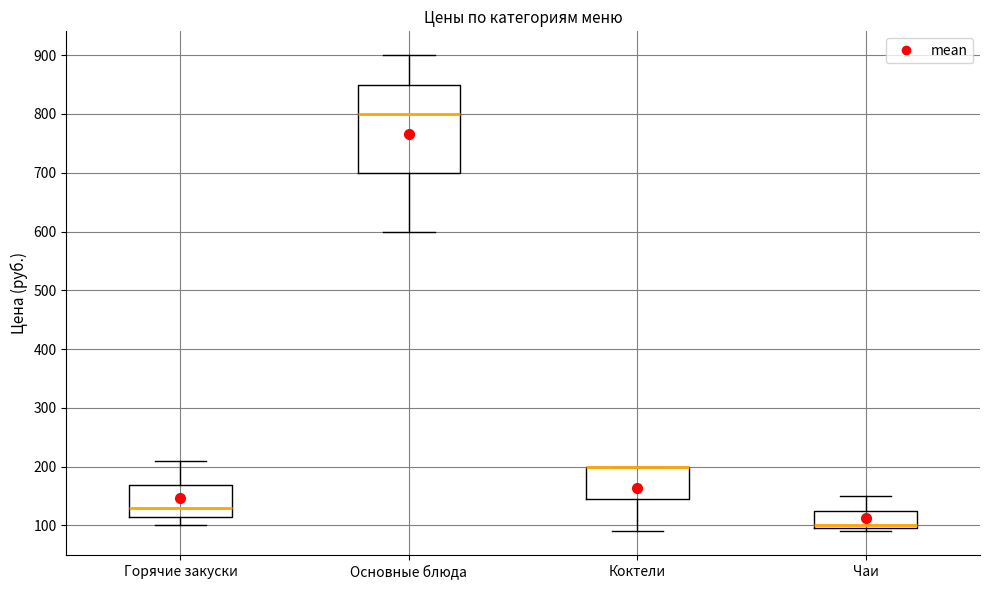

Reading left to right, transcribe this box plot: for each box, give where its median line is, the range the box spans, and where its two whiskers end, as read against the y-axis. The values are not printed on the chart, so give them approximately, as read against the axis.

Горячие закуски: median 130, box 110 to 170, whiskers 100 to 210
Основные блюда: median 800, box 700 to 850, whiskers 600 to 900
Коктели: median 200 (drawn on the box's upper edge), box 140 to 200, whiskers 90 to 200
Чаи: median 100 (just above the box's lower edge), box 100 to 130, whiskers 90 to 150